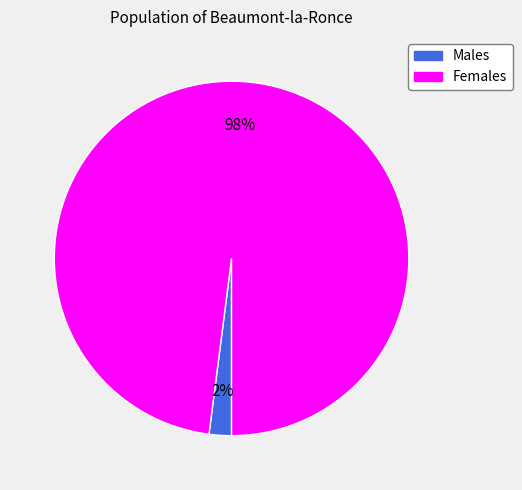

To the nearest percent, what is the average slice percentage?

50%